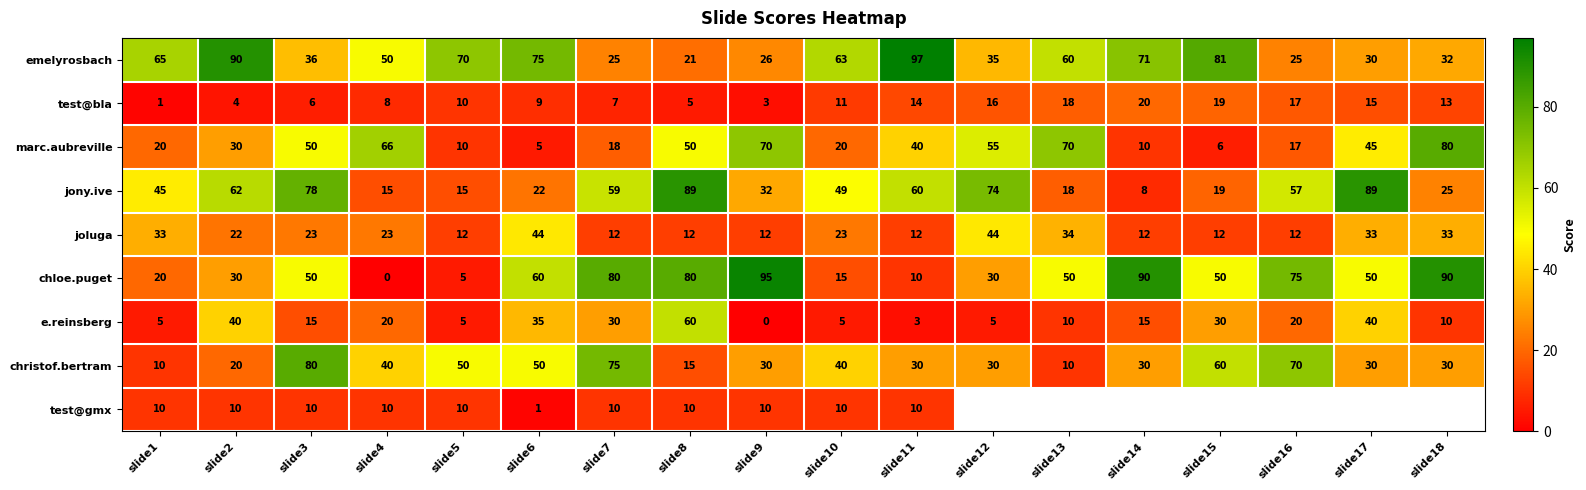

Which series changed the most between slide7 and slide10?

chloe.puget